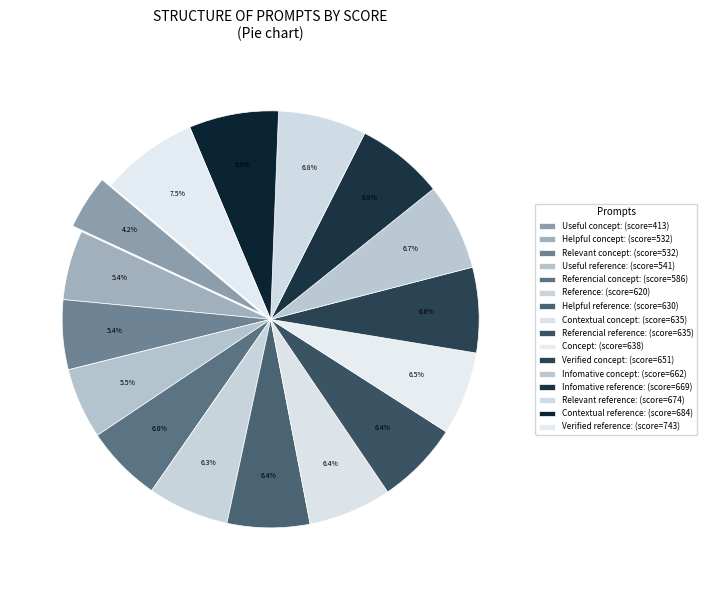

Is there a majority slice in this chart?

No